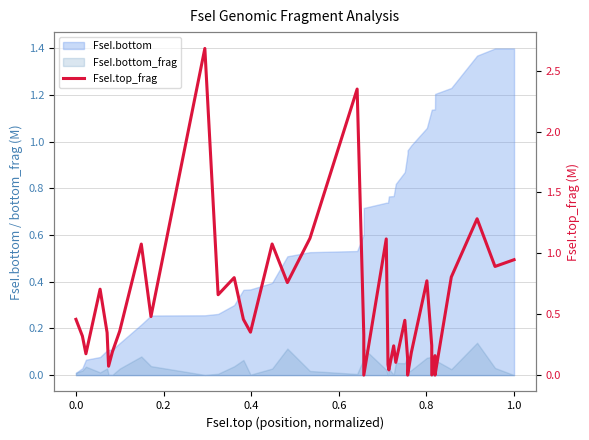

At which category does the data reach its first local peak?

0.4